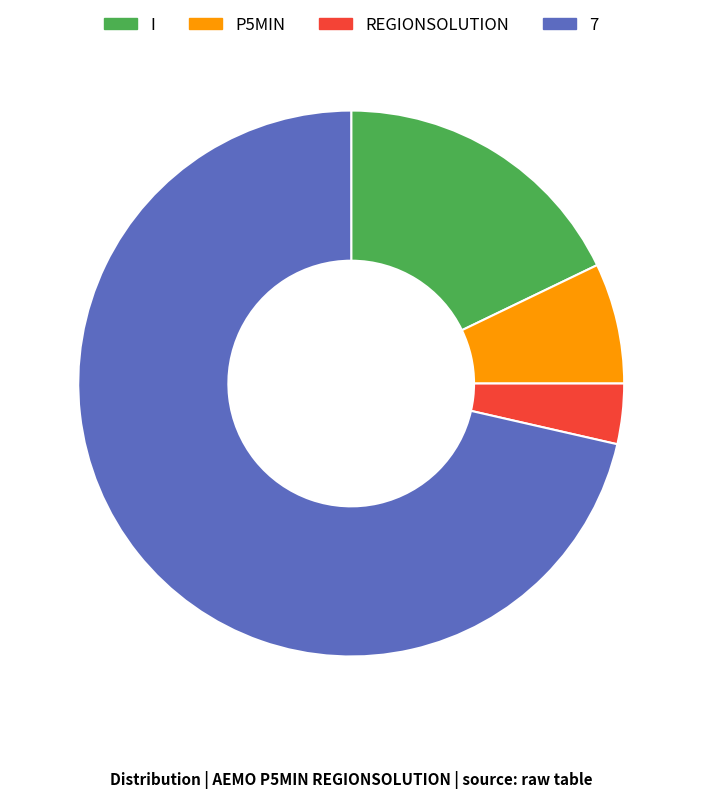

What is the ratio of the value at I to the value at P5MIN?

2.5